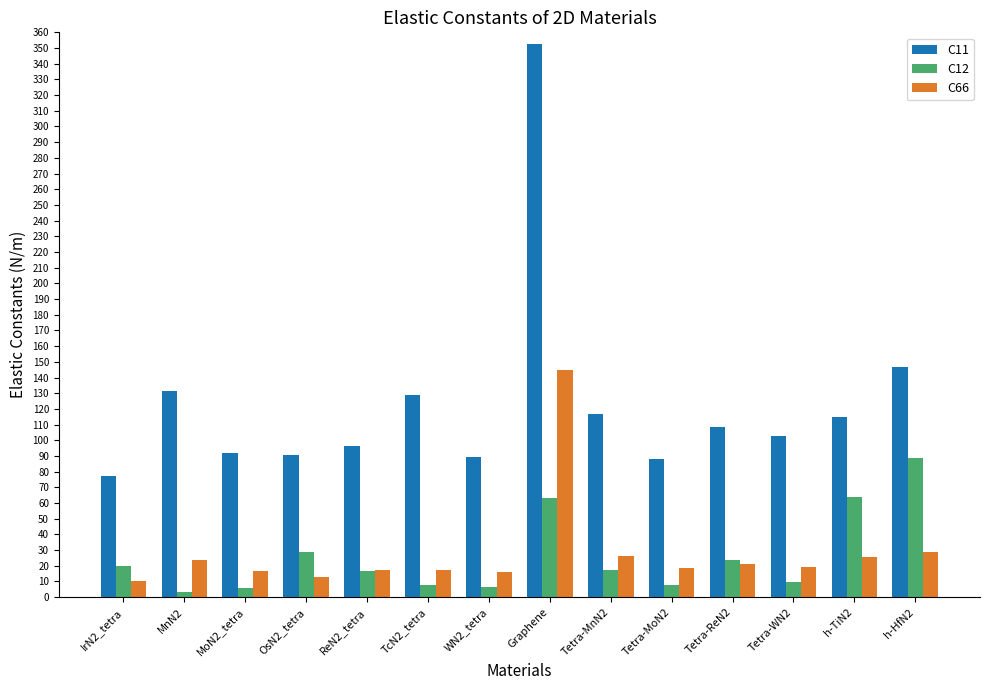

What is the maximum value for C66?

144.8